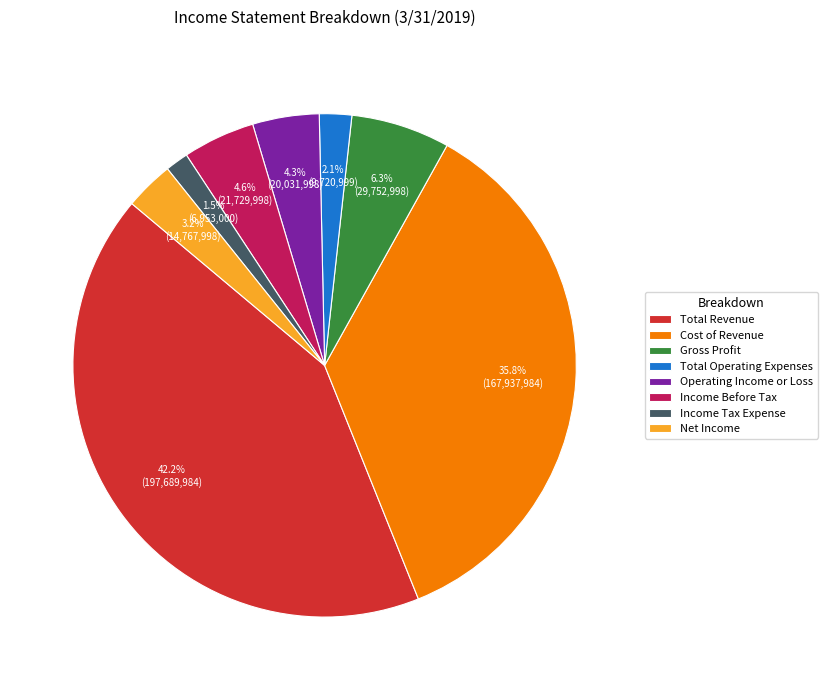

Do Gross Profit and Total Revenue together represent more than half of the pie?

No